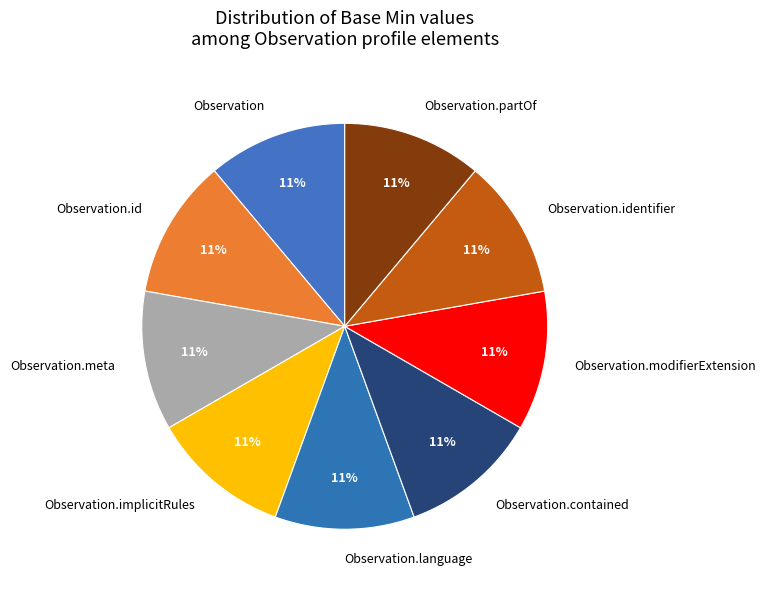

How many segments does this pie chart have?

9